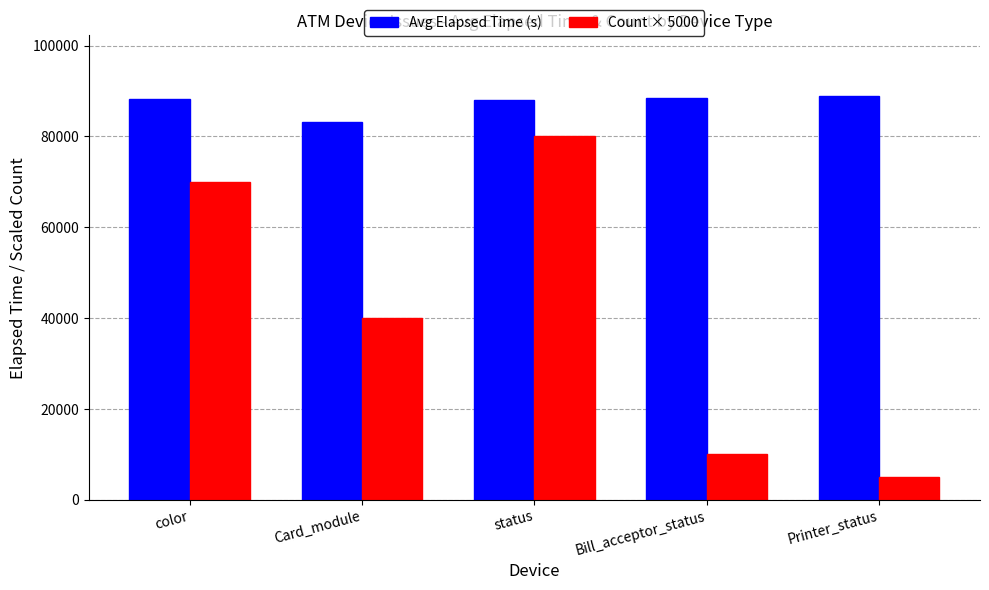

Is it true that Count × 5000 equals 40000 at Card_module?

True